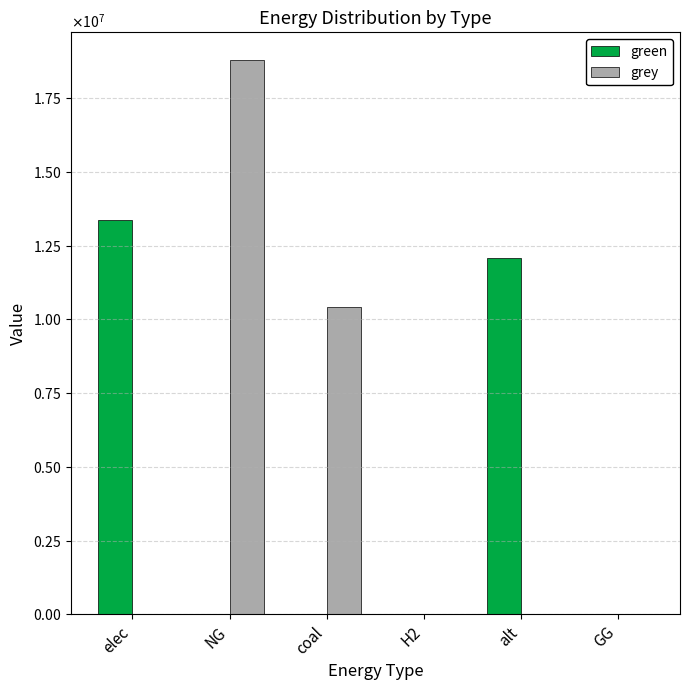

Does the chart contain stacked bars?

No